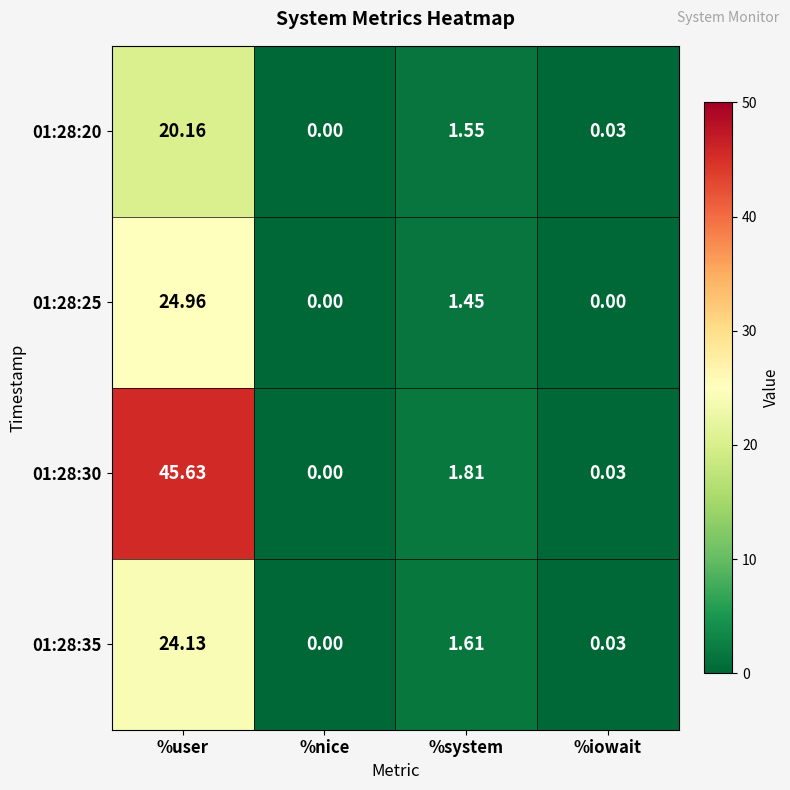

At which category is the sum across all series the highest?

%user